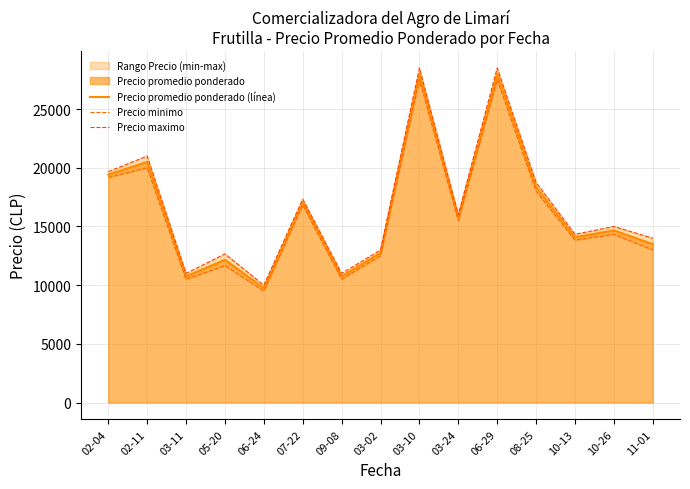

How many values in the Precio minimo series exceed 14333?

8